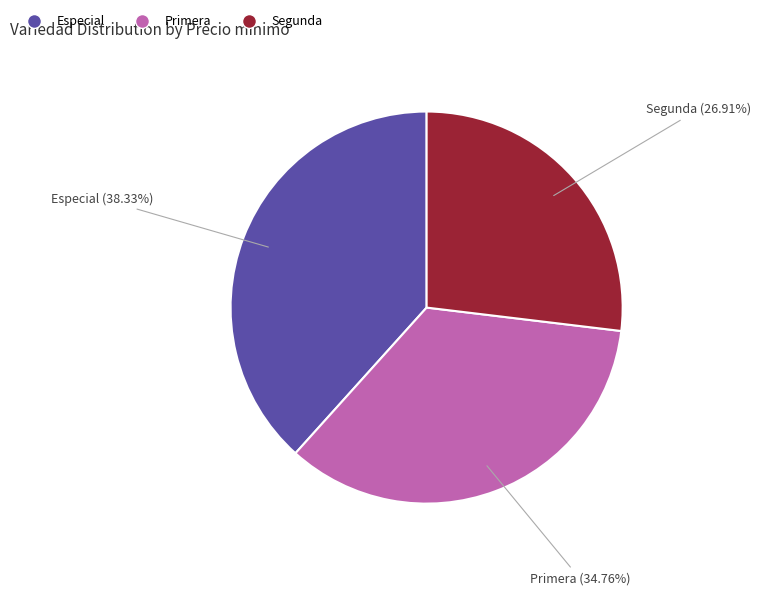

Approximately how many times larger is the value at Primera compared to Especial?

0.9